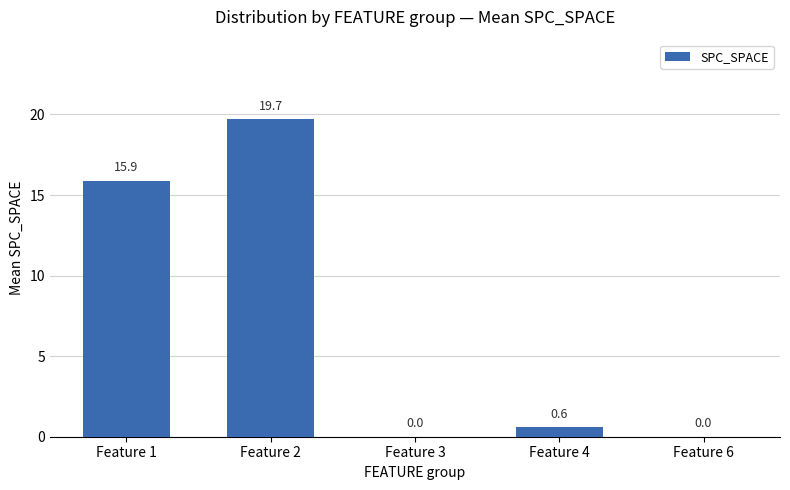

At which category does the chart reach its peak across all series?

Feature 2